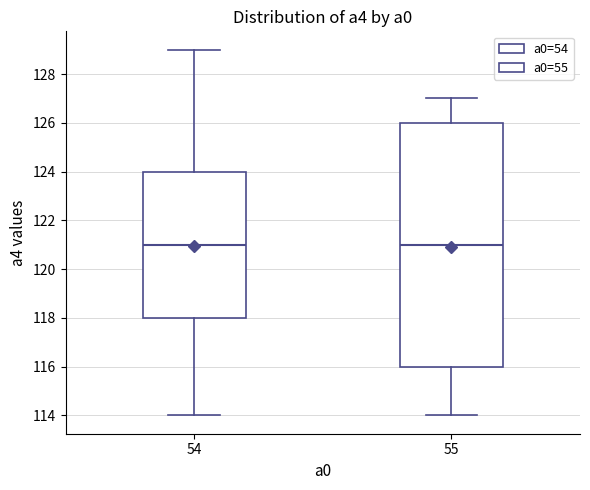

Where is the lower edge of the box at x = 55 on the y-axis? The values are not printed on the chart, so give them approximately, as read against the axis.

116